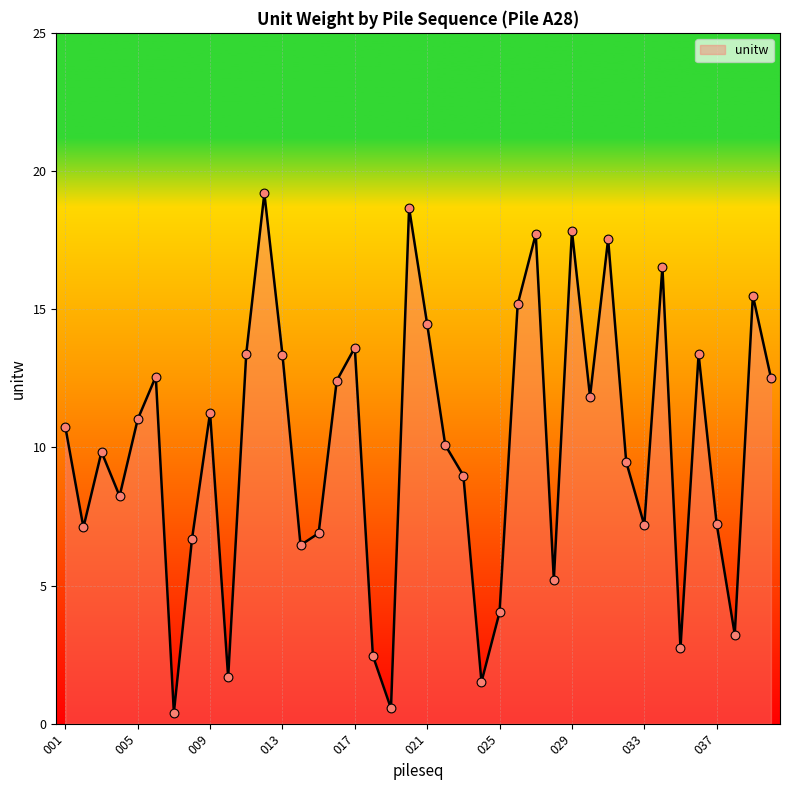

What is the greatest value displayed?

19.2